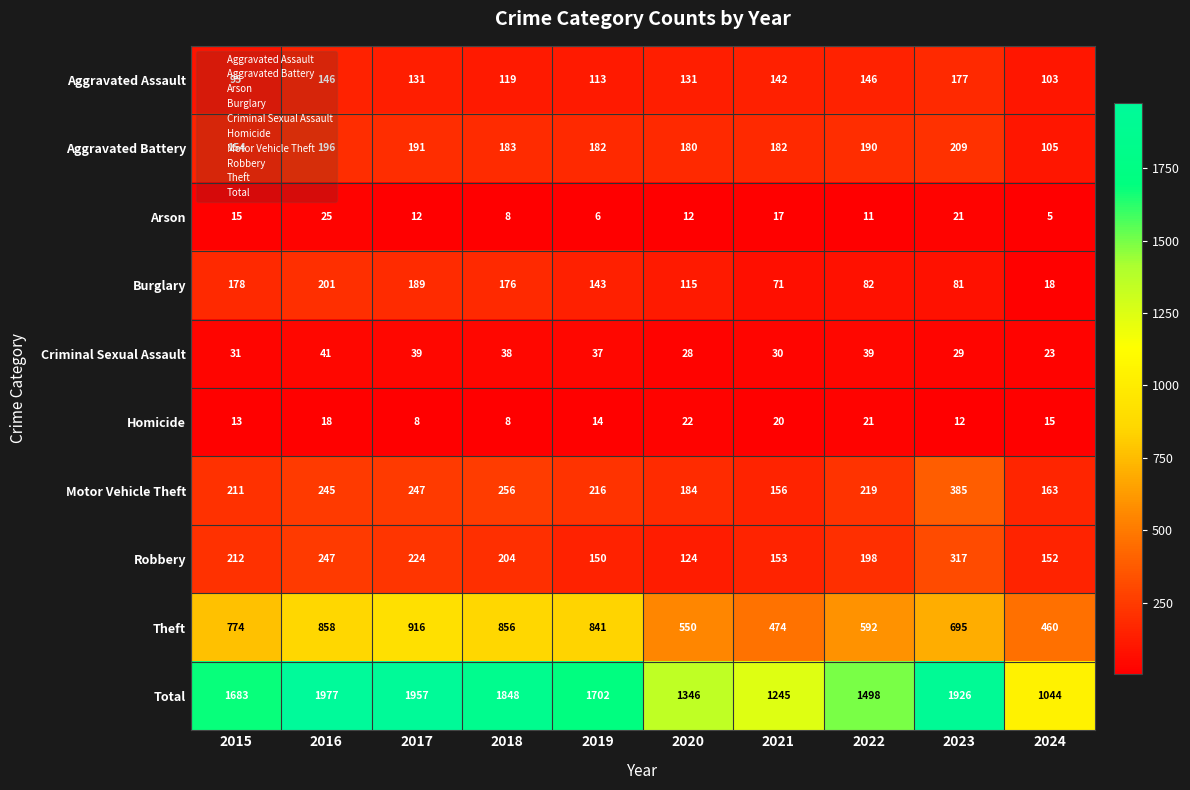

At which category does the chart reach its peak across all series?

2016